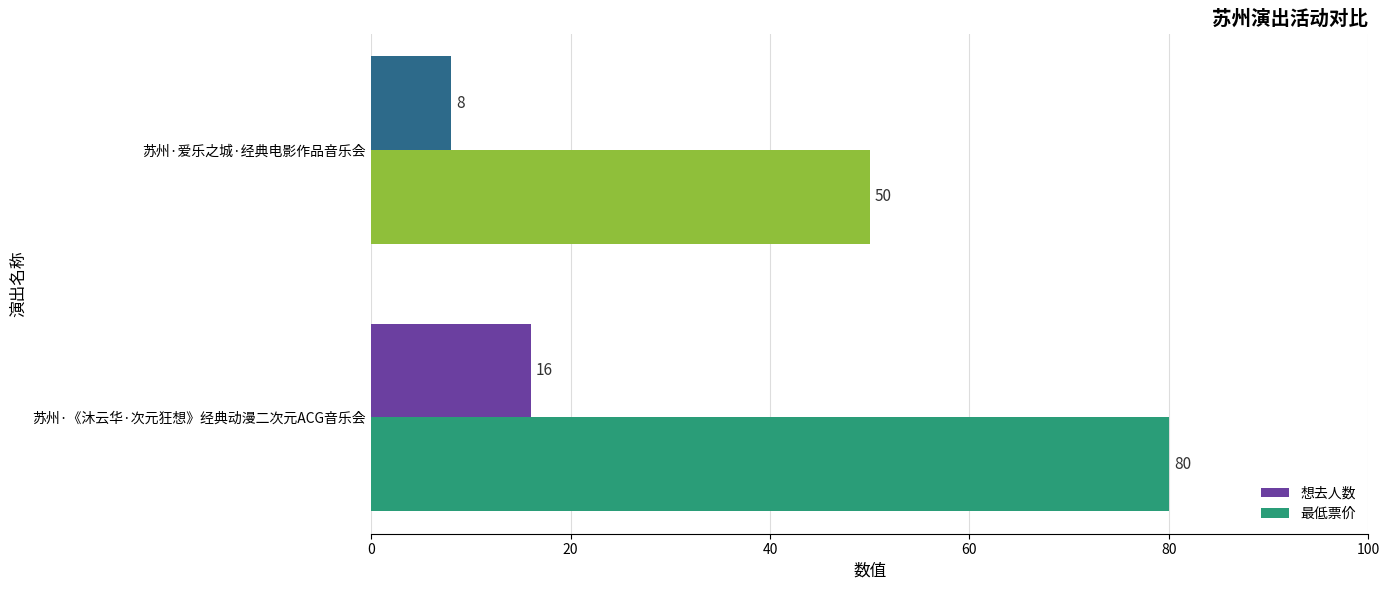

Which series changed the most between 苏州·《沐云华·次元狂想》经典动漫二次元ACG音乐会 and 苏州·爱乐之城·经典电影作品音乐会?

最低票价